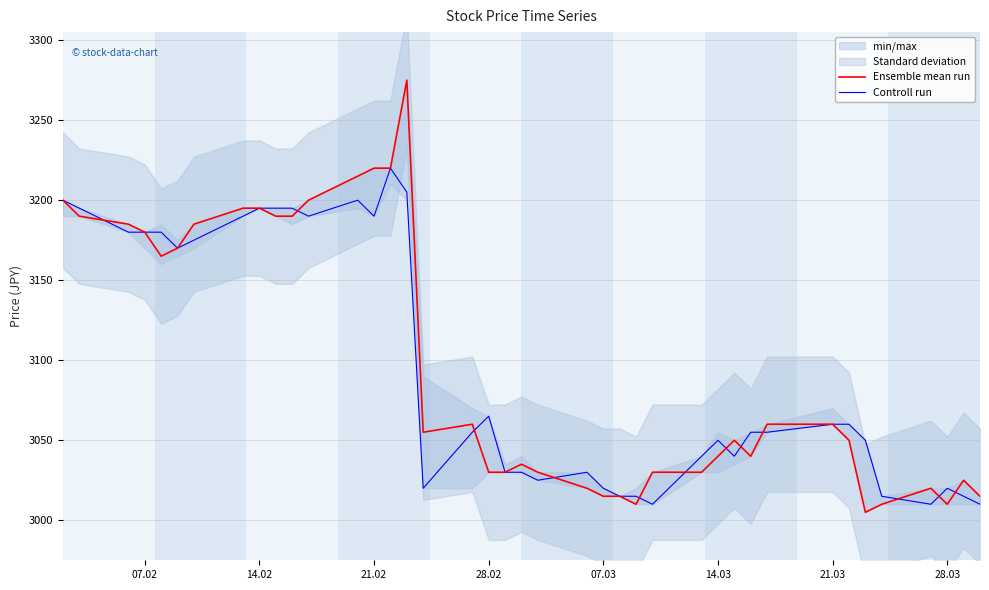

Is it true that Ensemble mean run equals 3010 at 28.03?

True